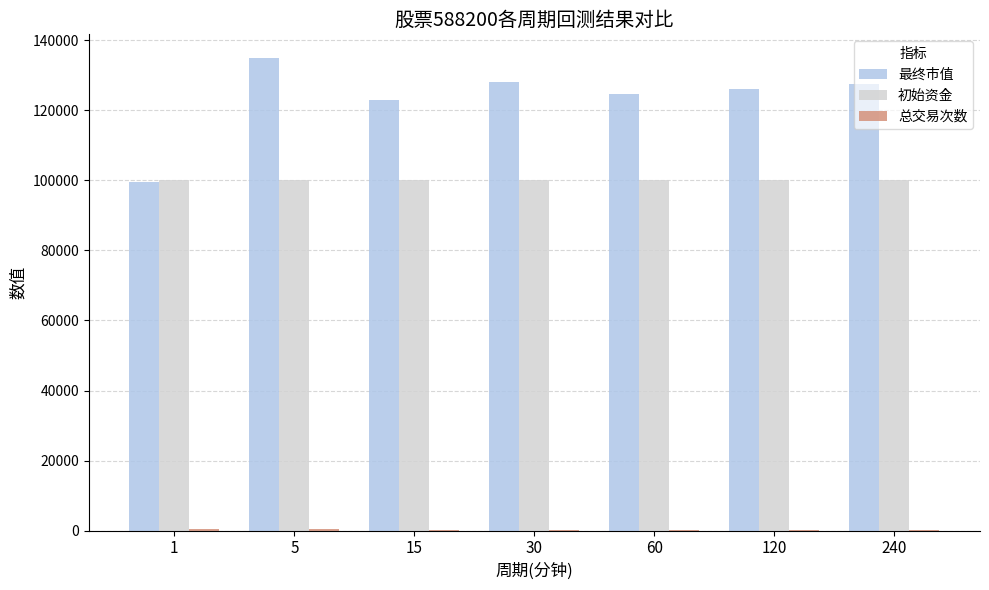

Which series has the largest total across all categories?

最终市值